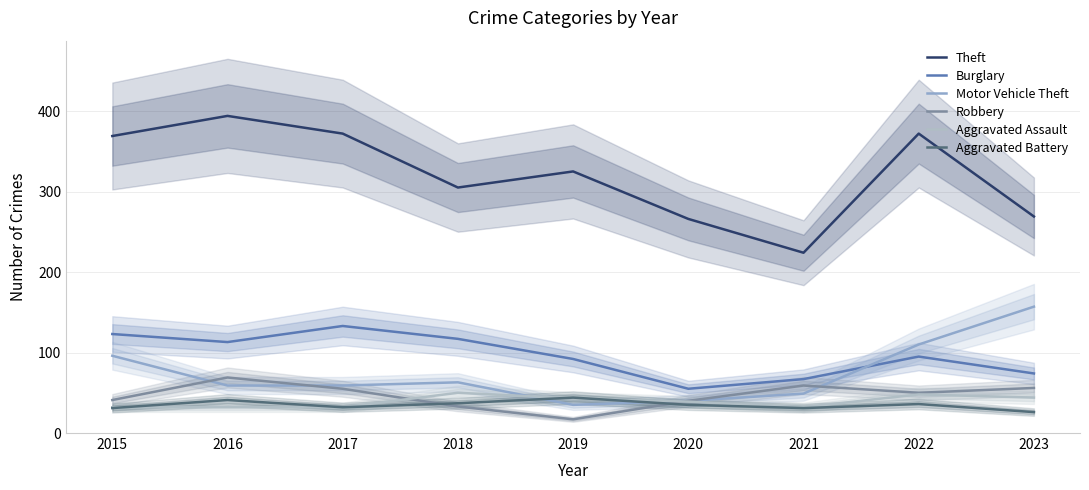

What is the value of the Theft point at the 4th from the left?

305